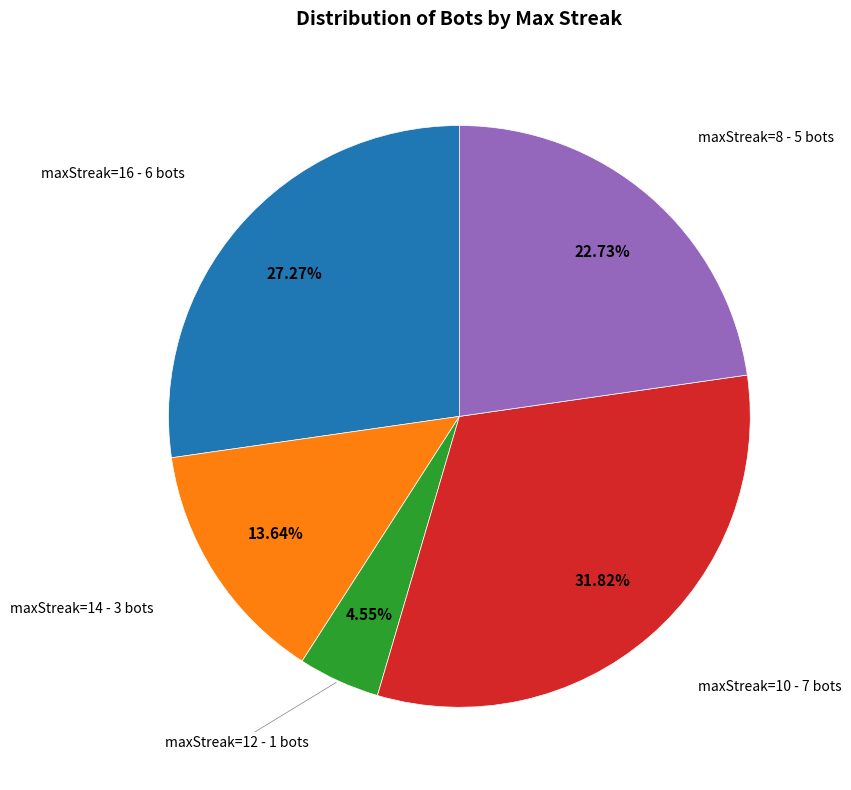

Does any single category account for the majority?

No